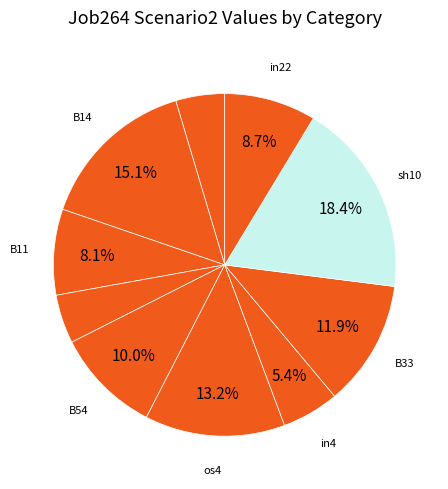

How many slices are in this pie chart?

10